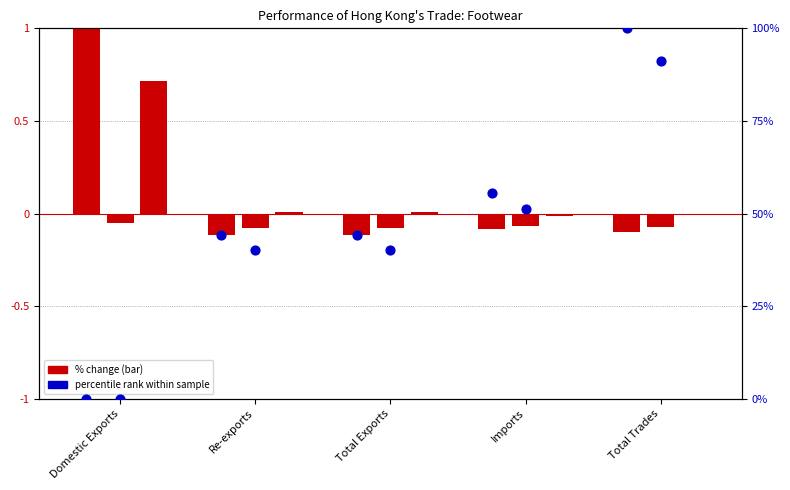

At how many categories does at least one series exceed 92?

1